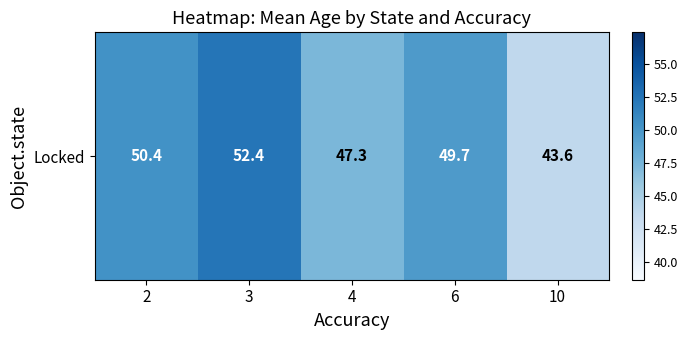

What is the maximum value shown in the chart?

52.4